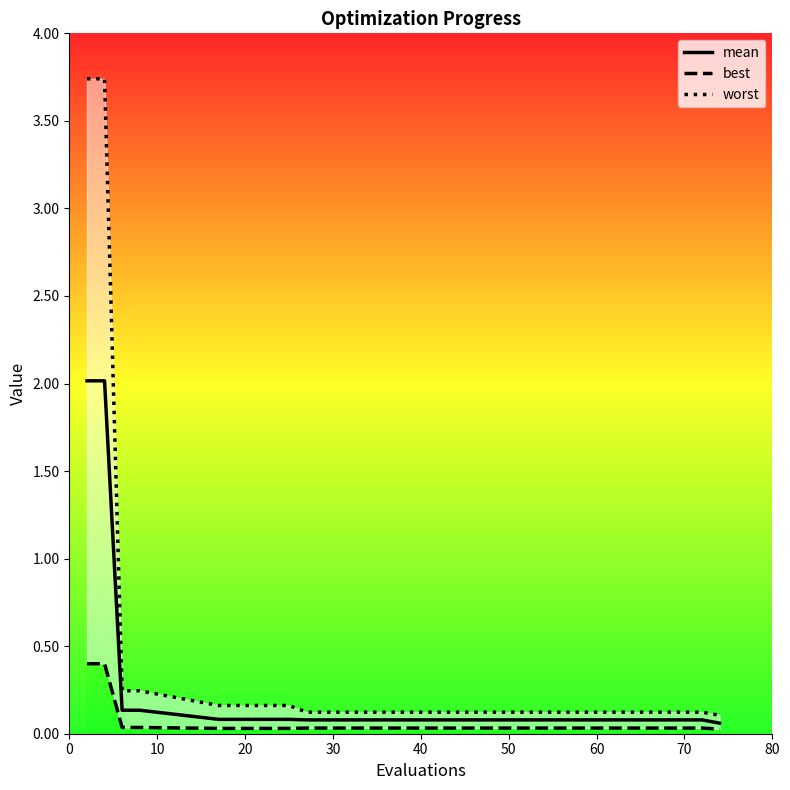

True or false: best and worst cross at least once.

False